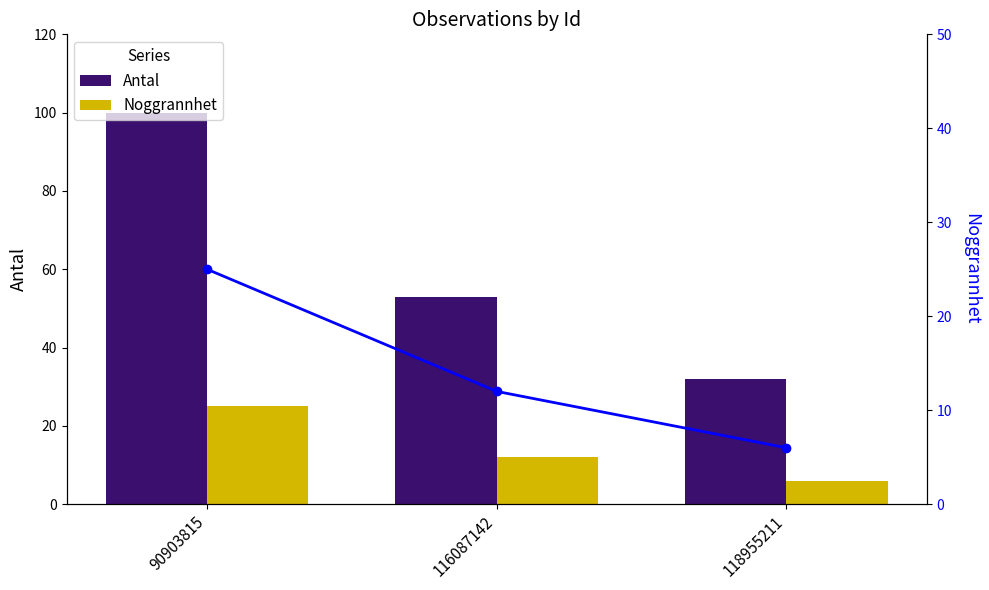

Count the Noggrannhet (line) values in the range 6 to 25.

3